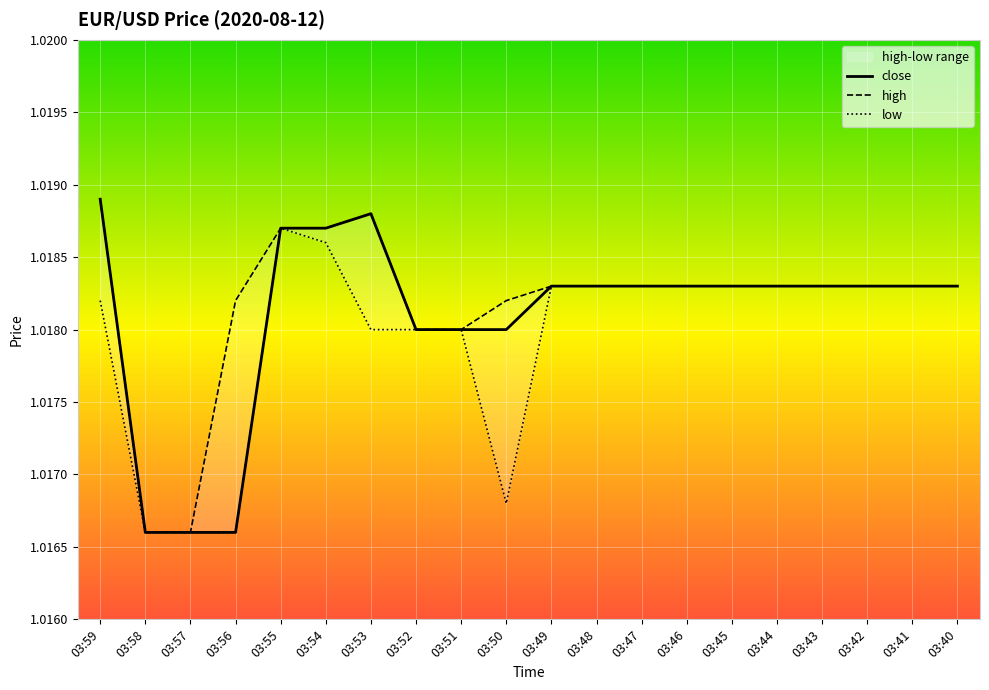

What is the approximate value of low at 03:54?

1.0